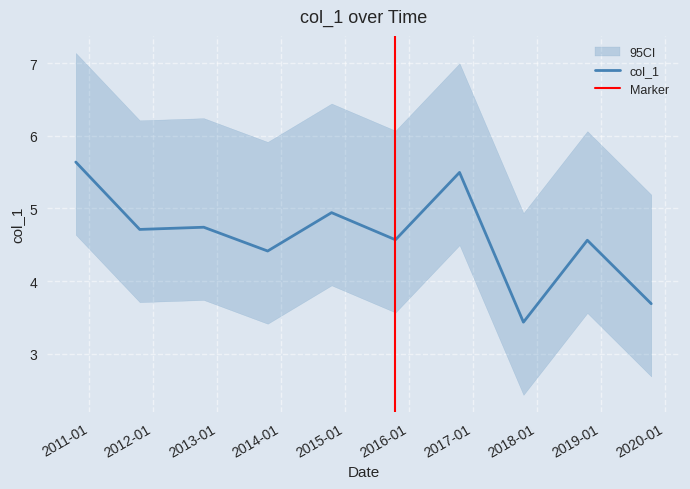

Reading right to left, what are all the values shown in this chart?

3.7	4.6	3.4	5.5	4.6	4.9	4.4	4.7	4.7	5.6